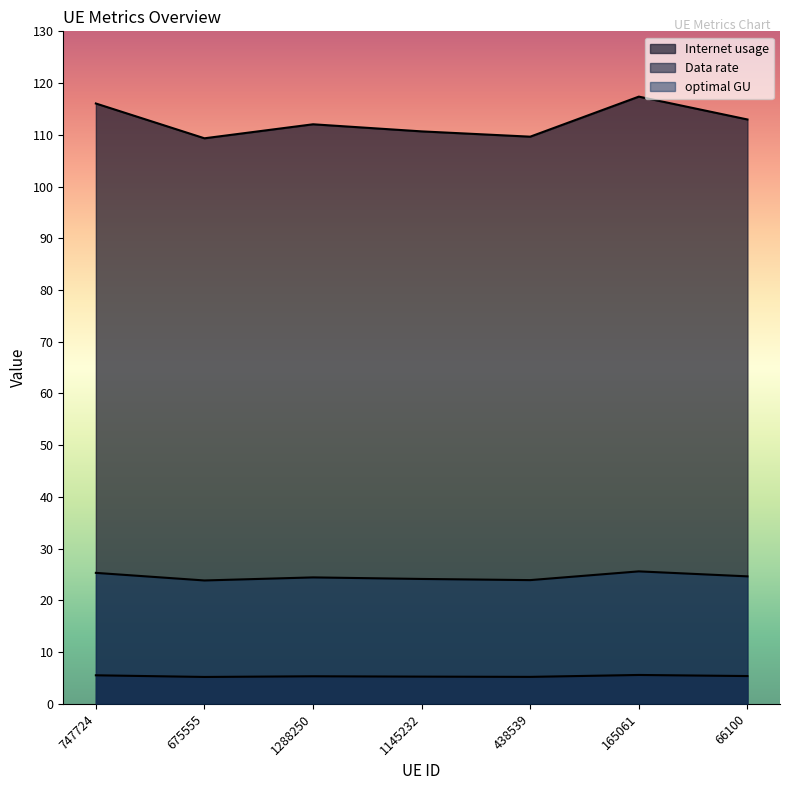

Reading left to right, what are all the values shown in this chart?

Internet usage: 116.1	109.3	112.0	110.7	109.6	117.4	113.0
Data rate: 5.5	5.2	5.3	5.3	5.2	5.6	5.4
optimal GU: 25.3	23.9	24.4	24.1	23.9	25.6	24.7